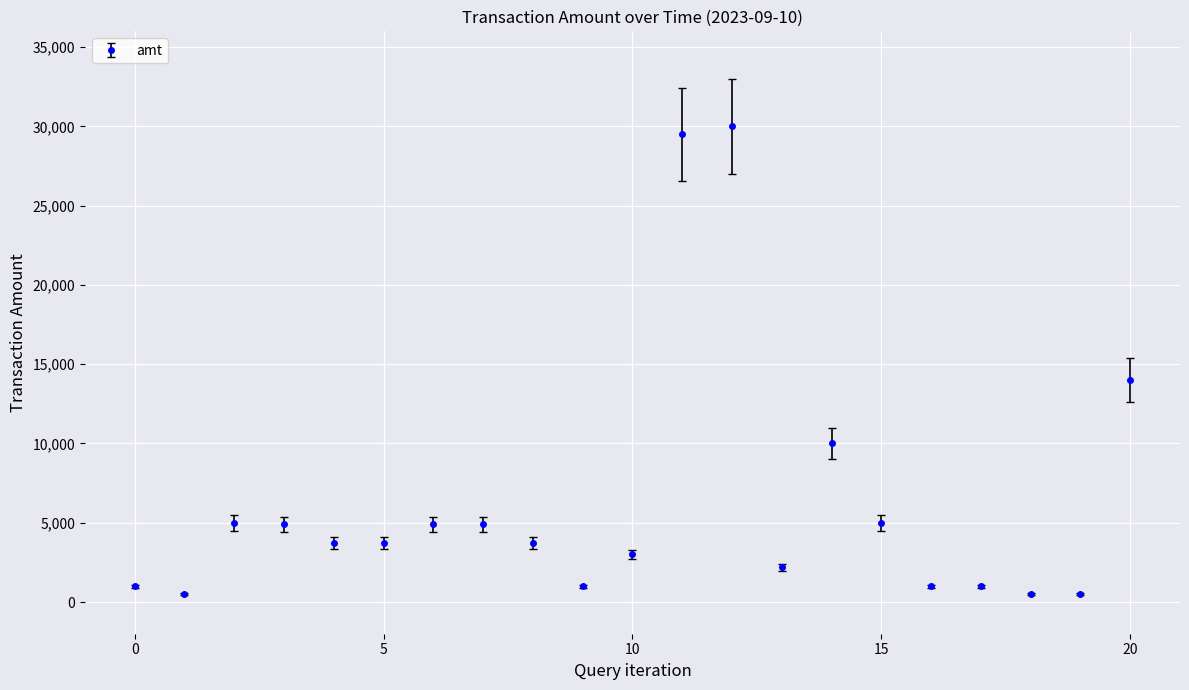

What is the value of the 20th point from the left?

500.0